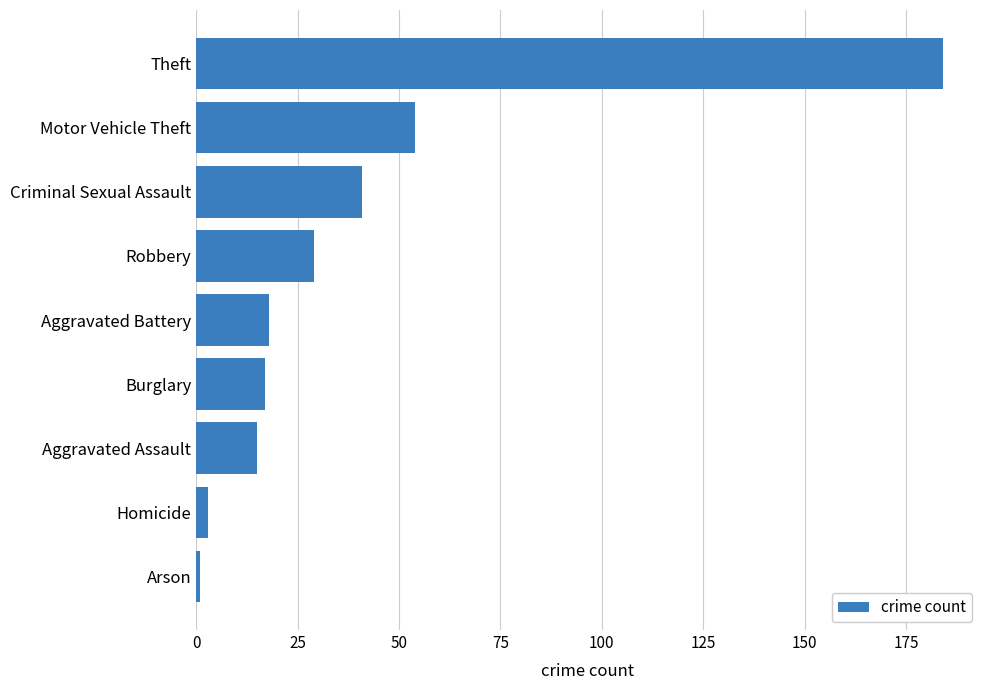

Which label corresponds to the largest value in the chart?

Theft